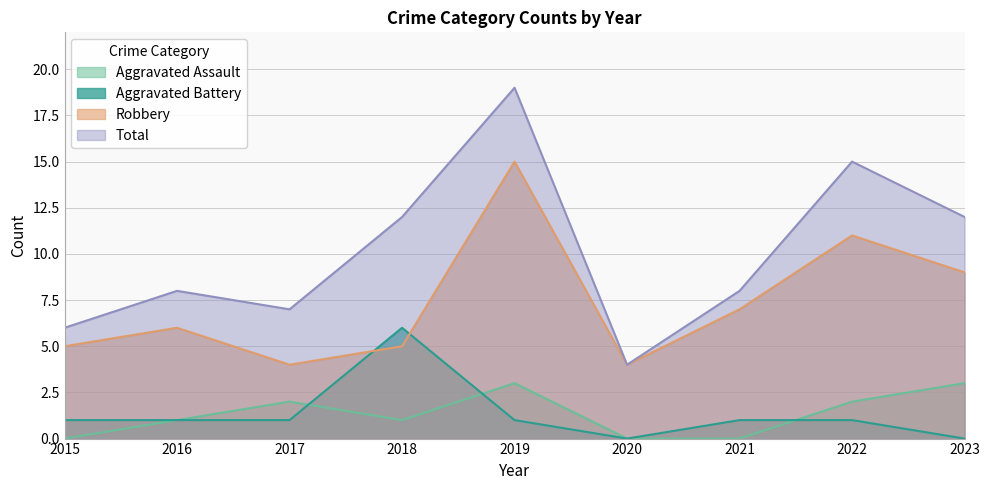

How many data points in Aggravated Assault are above 1?

4